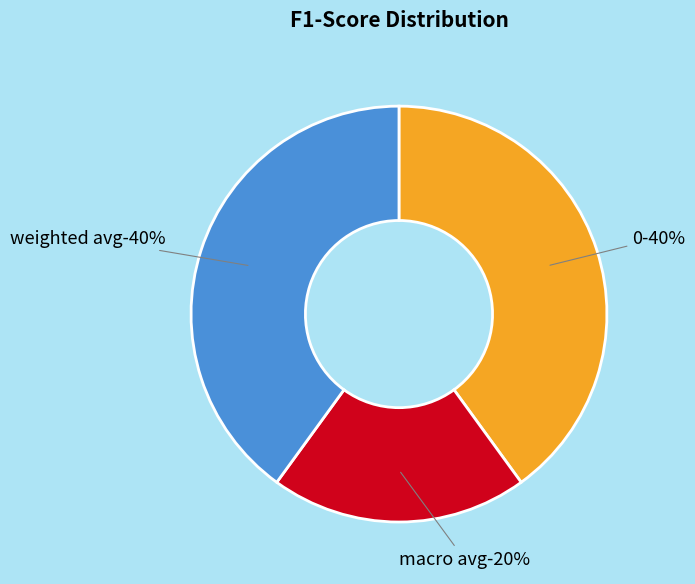

How many slices are in this pie chart?

3